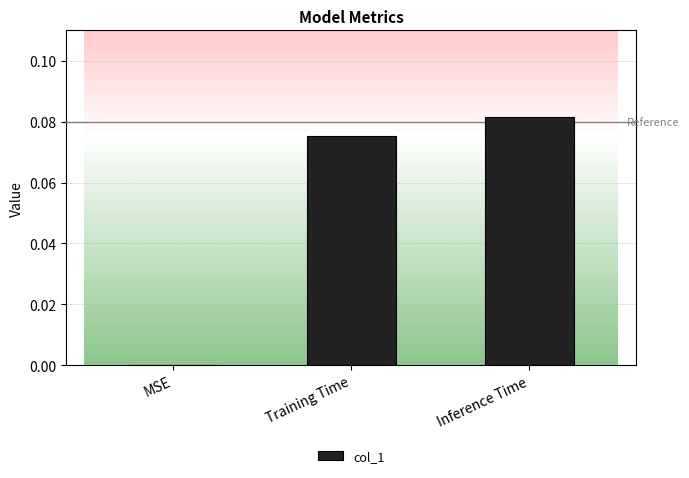

What is the change in value from MSE to Inference Time?

+0.1